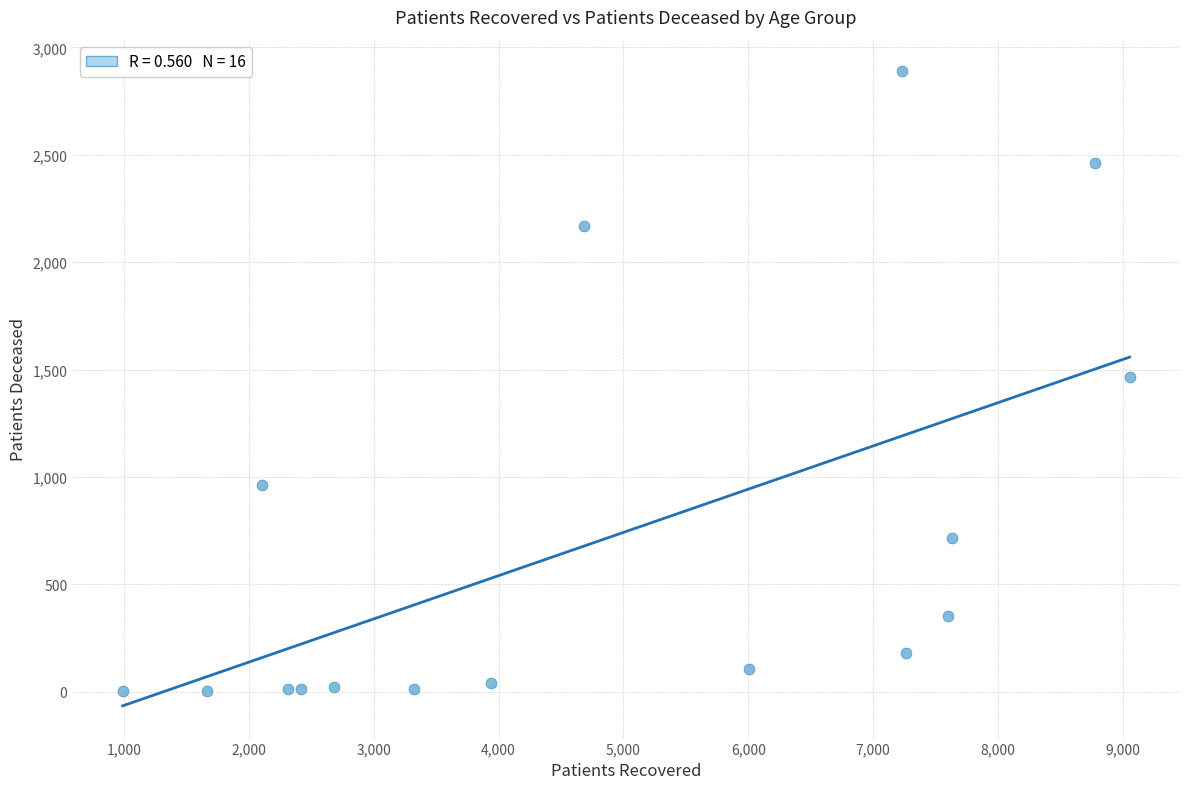

What is the range of Y values (max minus min)?

2885